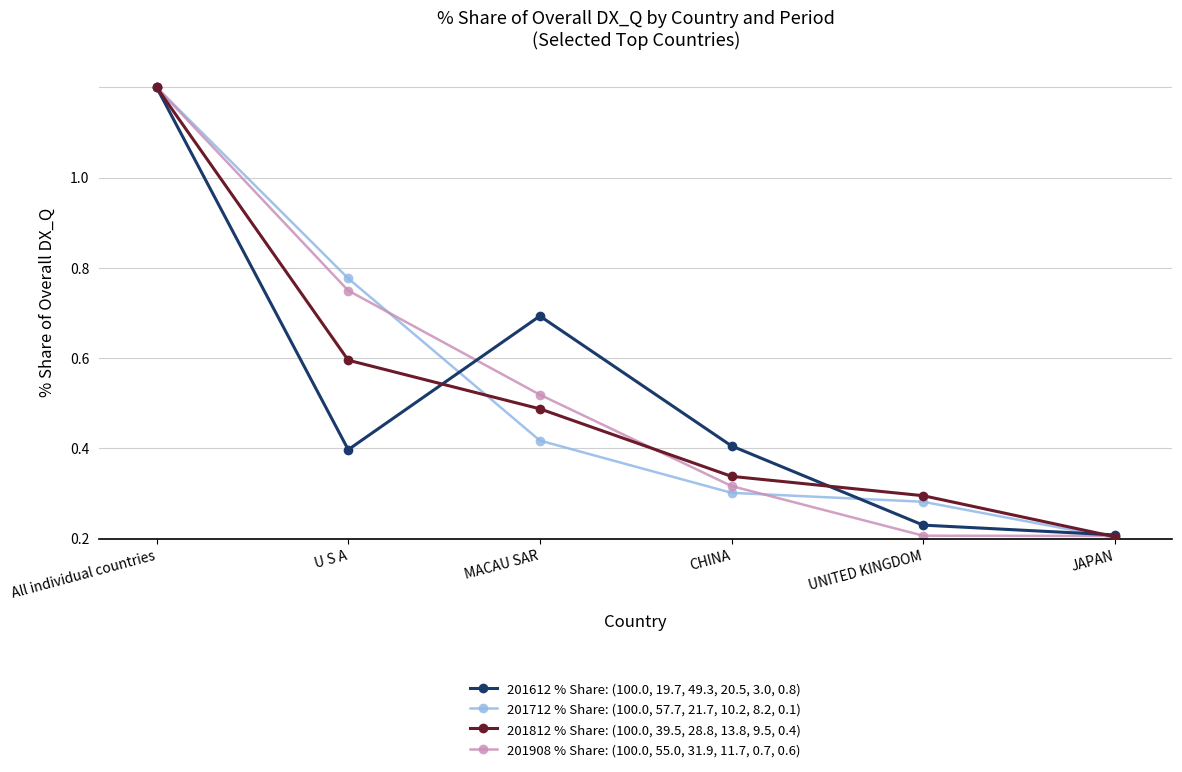

True or false: 201712 % Share: (100.0, 57.7, 21.7, 10.2, 8.2, 0.1) has more than 1 interior local peaks.

False